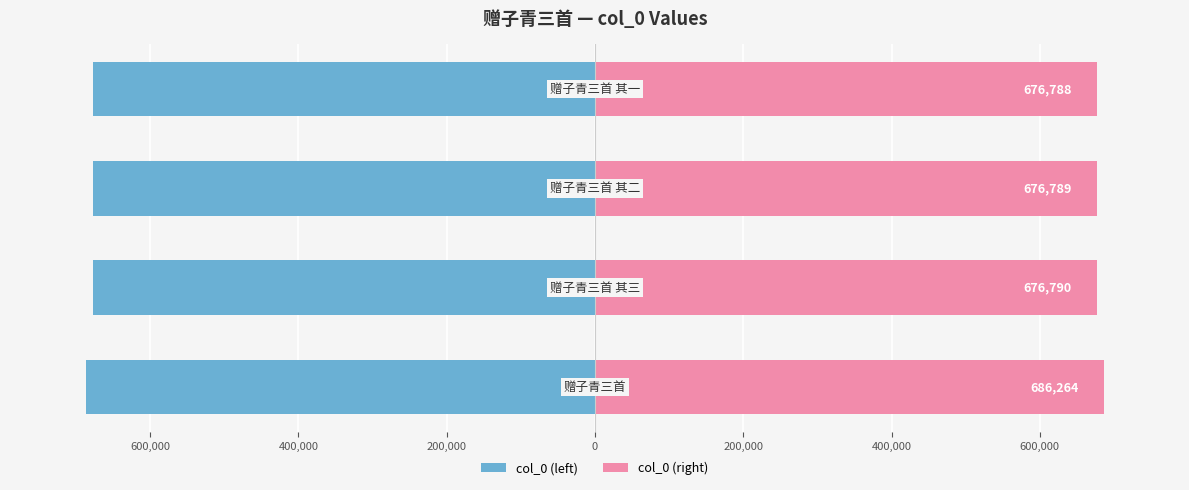

What is the average value of the col_0 (left) series?

-679158